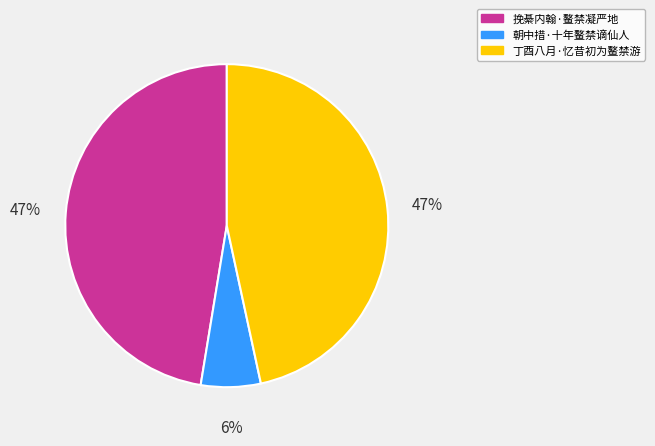

How many segments does this pie chart have?

3